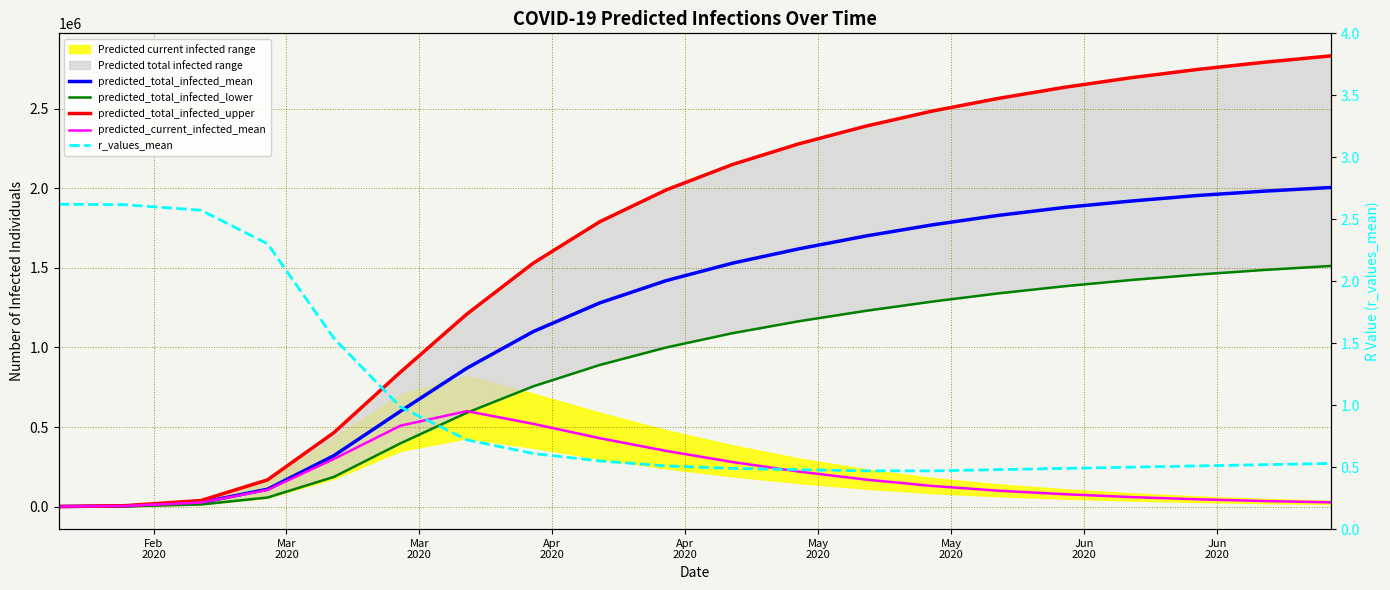

True or false: predicted_total_infected_upper and predicted_total_infected_mean cross at least once.

False